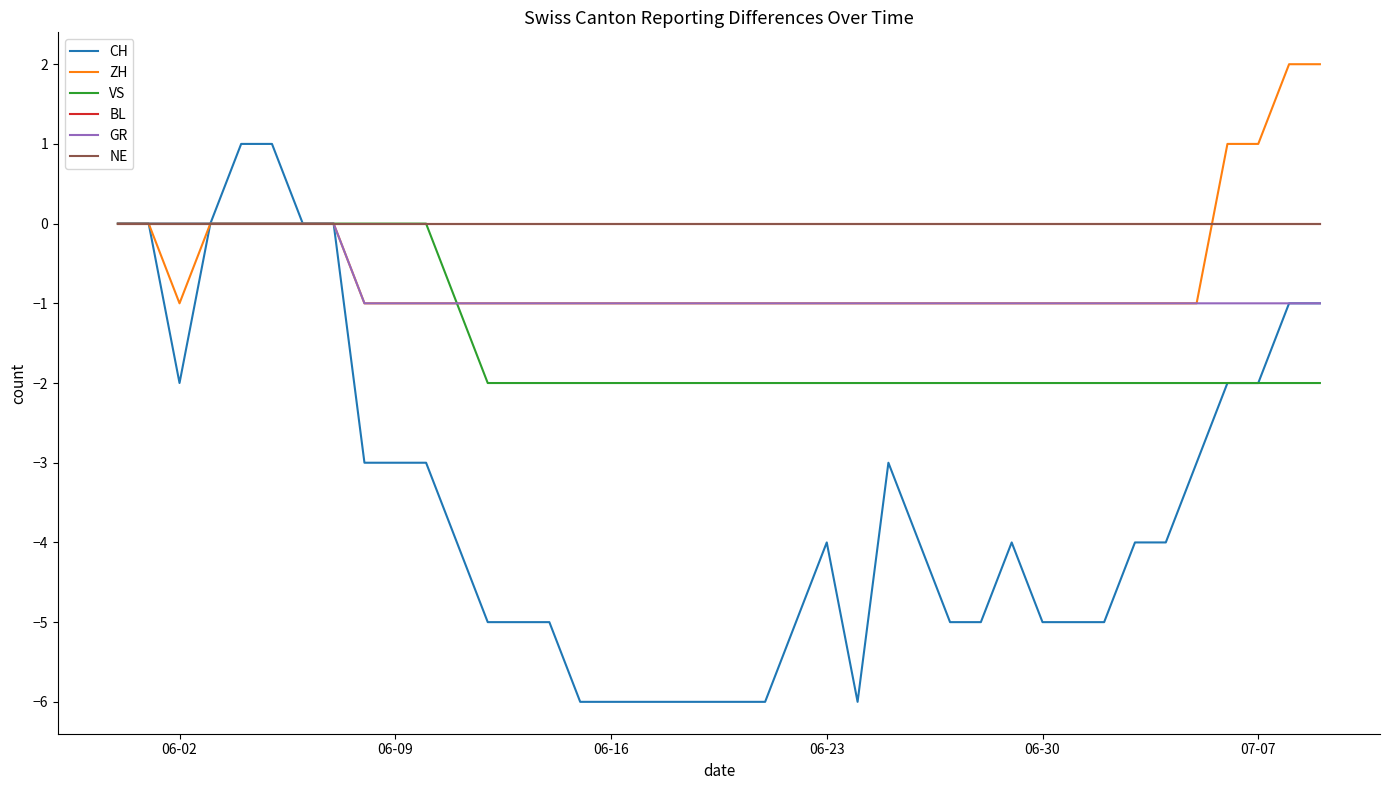

True or false: CH and BL intersect in this chart.

False